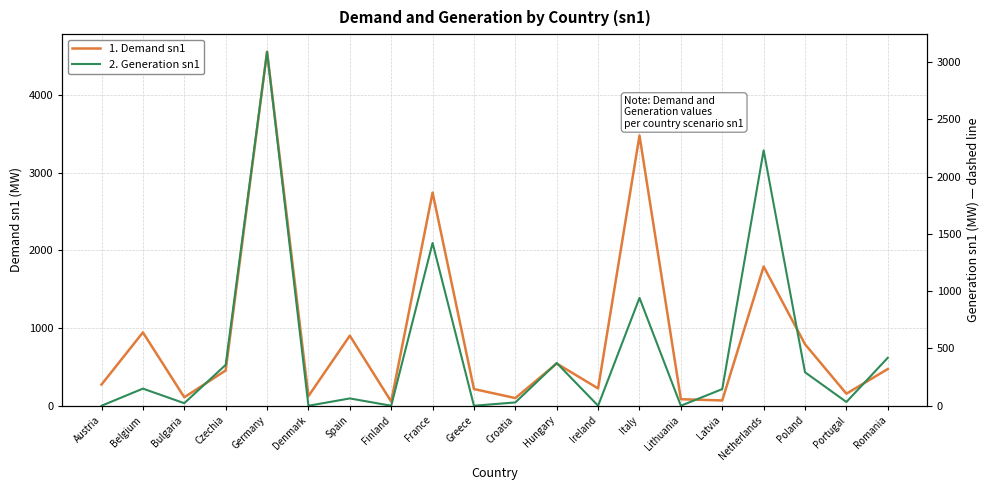

Which series has the largest total across all categories?

1. Demand sn1